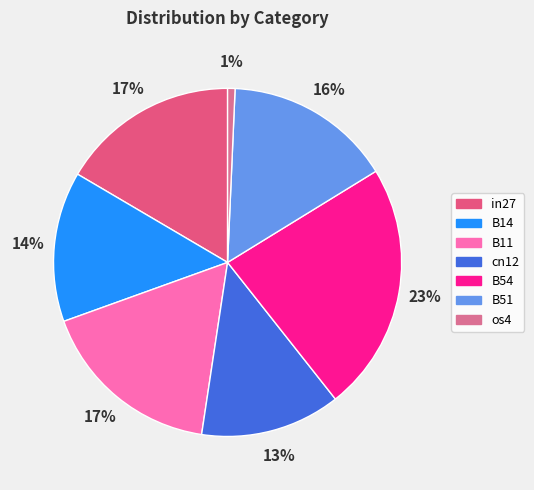

To the nearest percent, what percentage of the pie is B14?

14%